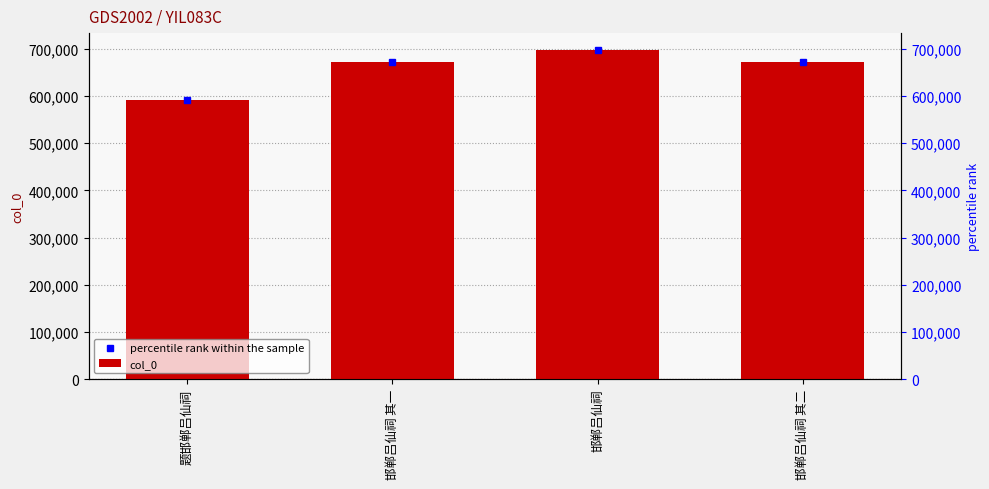

Between 题邯郸吕仙祠 and 邯郸吕仙祠 其一, which is larger?

邯郸吕仙祠 其一